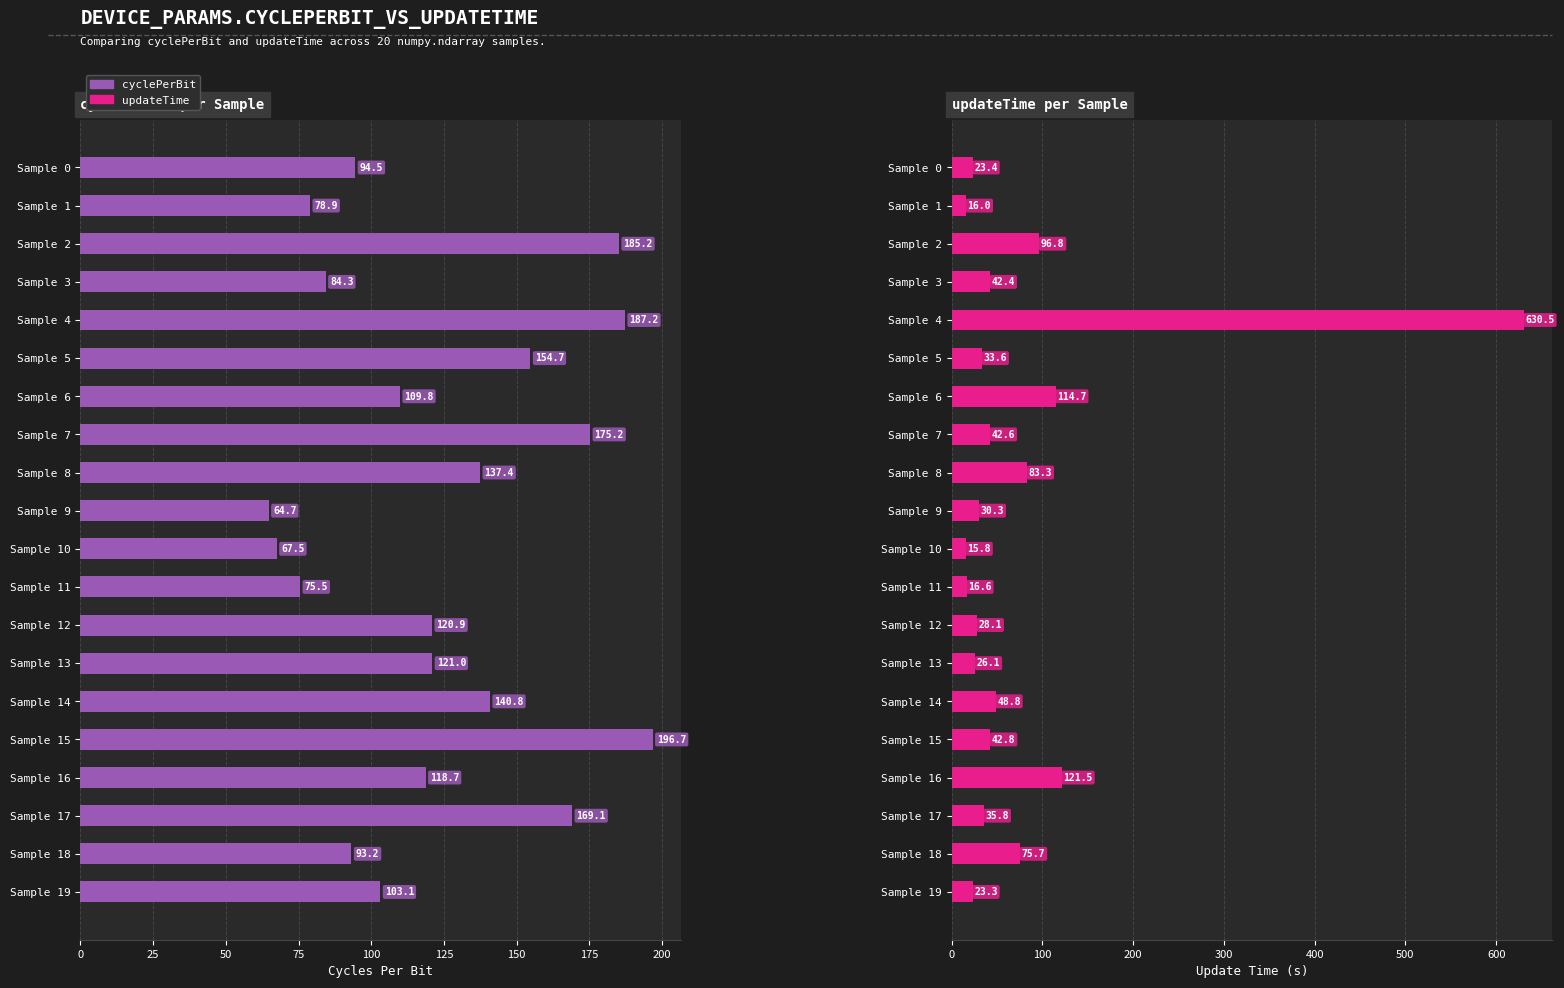

What is the spread (max minus min) of values at Sample 15?

154.0